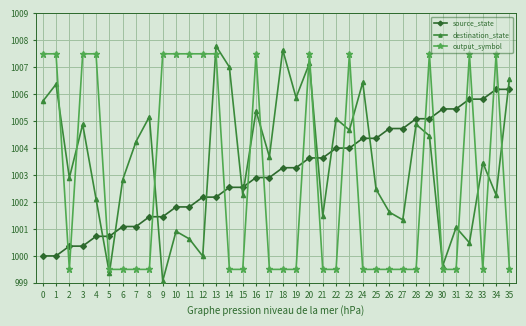

Count the number of data series in this chart.

3